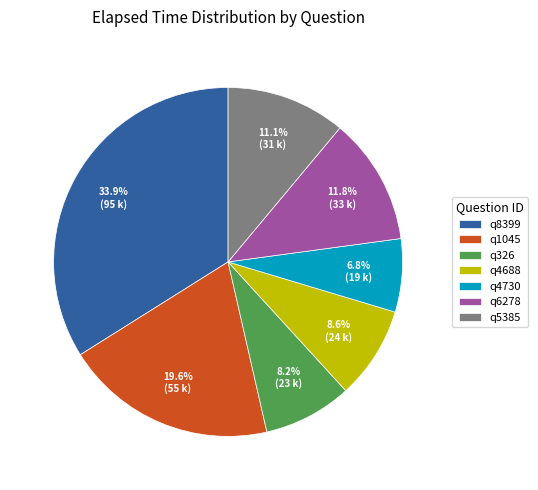

True or false: q1045 accounts for 20% of the total.

True